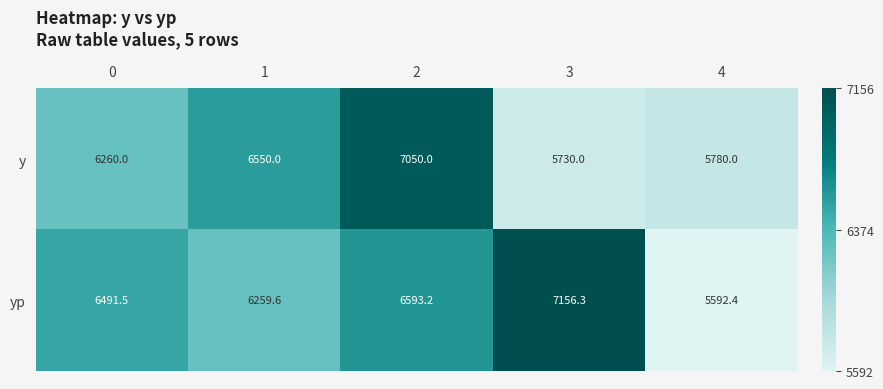

What is the sum of all y values?

31370.0